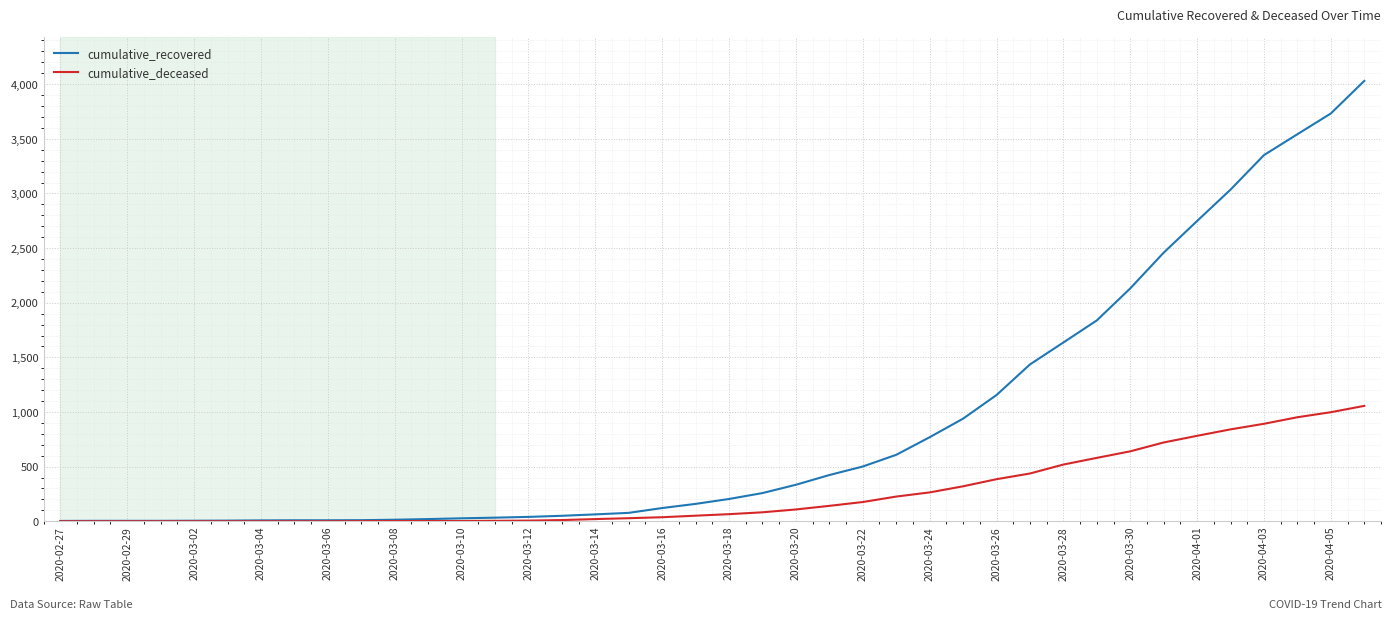

List the series in order of their overall mean, lowest first.

cumulative_deceased, cumulative_recovered